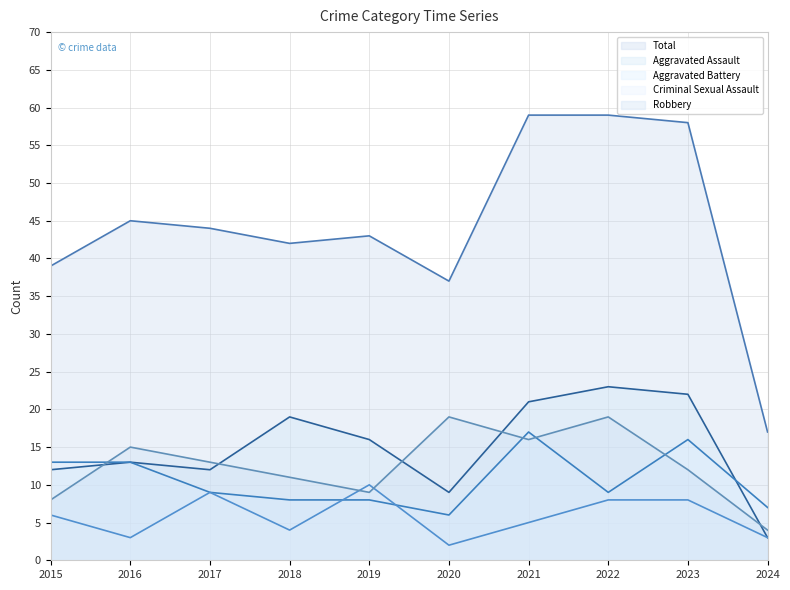

At which label does Aggravated Assault first exceed 16?

2018